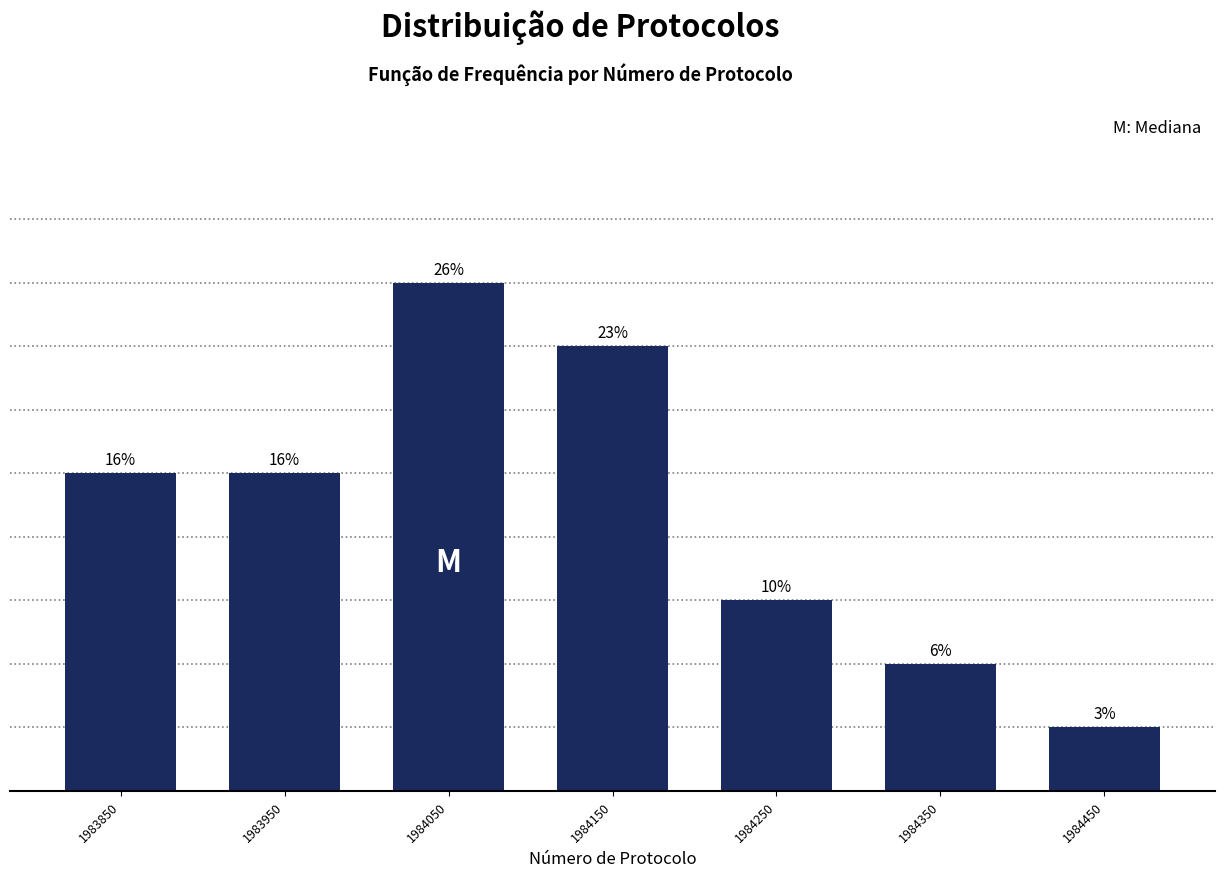

Are the bars horizontal?

No